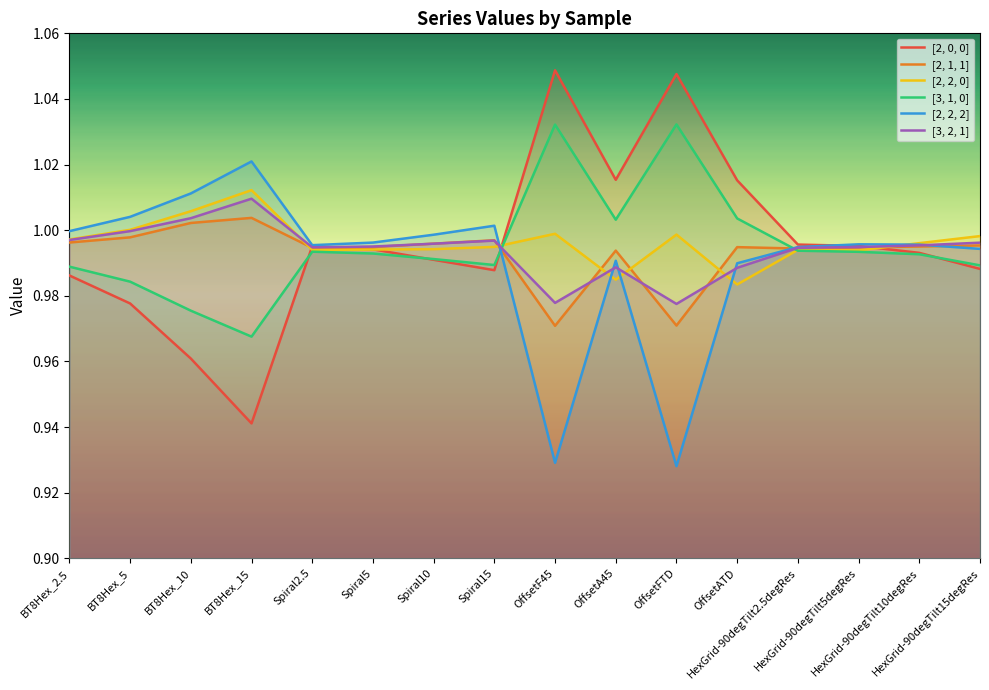

Which series has the widest spread of values?

[2, 0, 0]